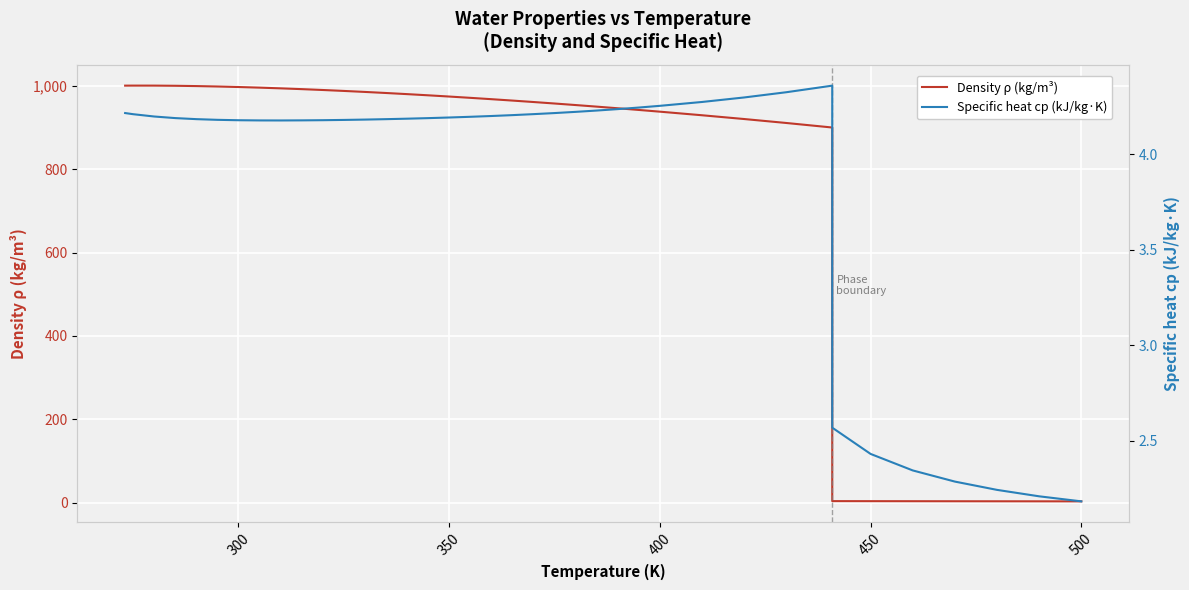

How many data points in Specific heat cp (kJ/kg·K) are above 4?

32